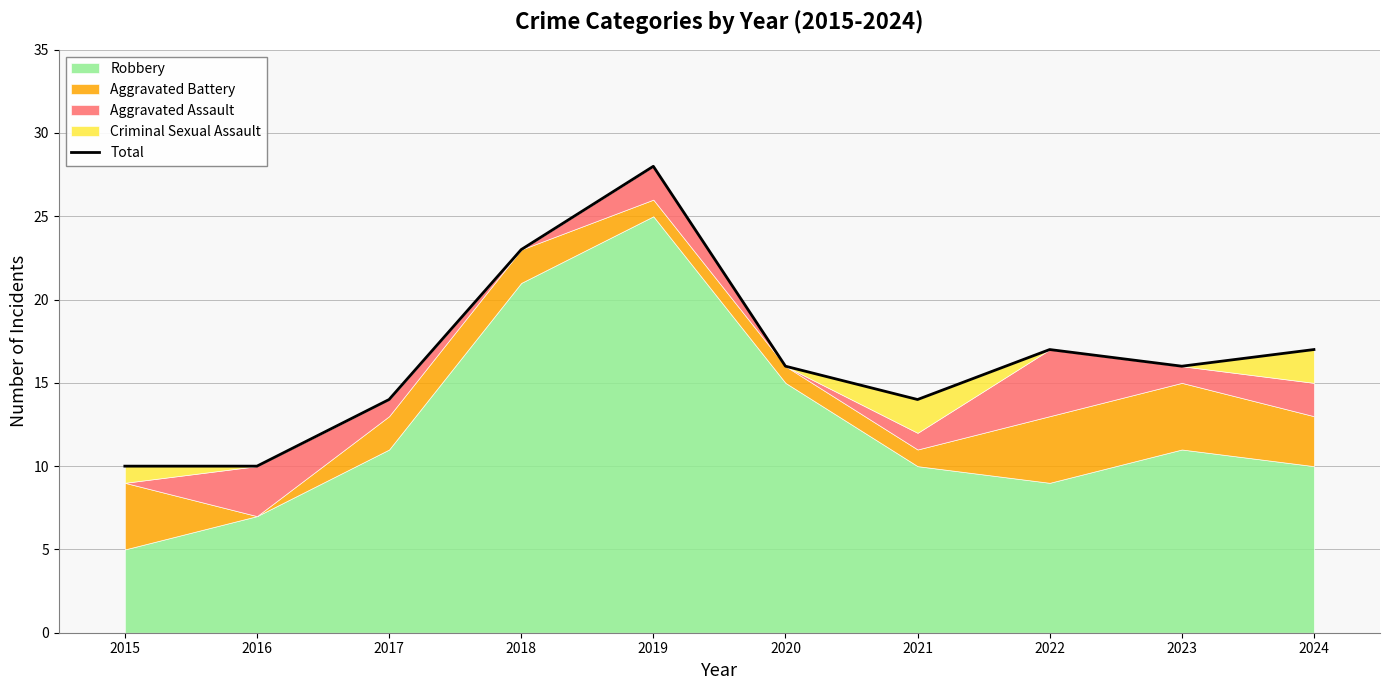

Reading left to right, list all the values displayed in this chart.

10	10	14	23	28	16	14	17	16	17